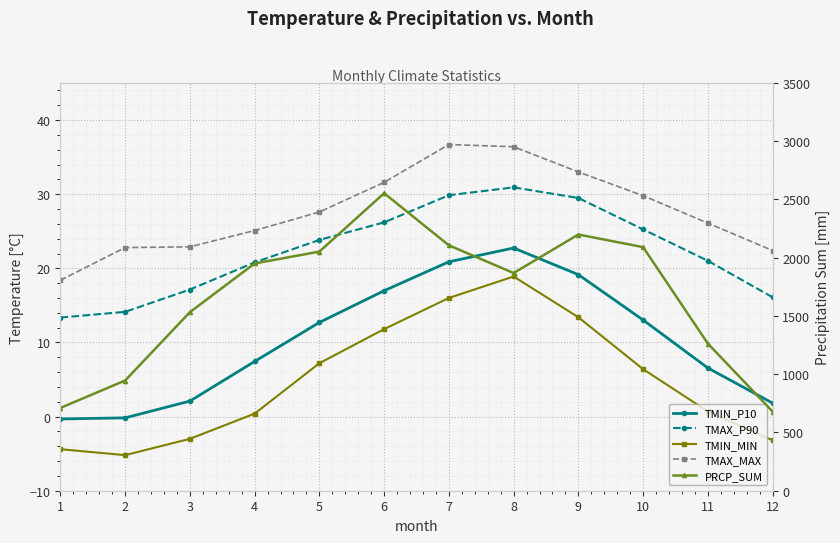

Reading left to right, what are all the values shown in this chart?

TMIN_P10: -0.3	-0.2	2.1	7.4	12.7	17.0	20.9	22.7	19.1	13.0	6.6	1.8
TMAX_P90: 13.4	14.1	17.1	20.8	23.8	26.2	29.9	30.9	29.5	25.2	21.0	16.1
TMIN_MIN: -4.4	-5.2	-3.0	0.4	7.2	11.8	16.0	18.9	13.4	6.4	0.7	-3.2
TMAX_MAX: 18.4	22.8	22.9	25.1	27.6	31.6	36.7	36.4	33.0	29.8	26.1	22.4
PRCP_SUM: 710.8	946.1	1532.9	1950.7	2052.8	2554.0	2106.6	1868.8	2199.4	2091.0	1263.3	679.7